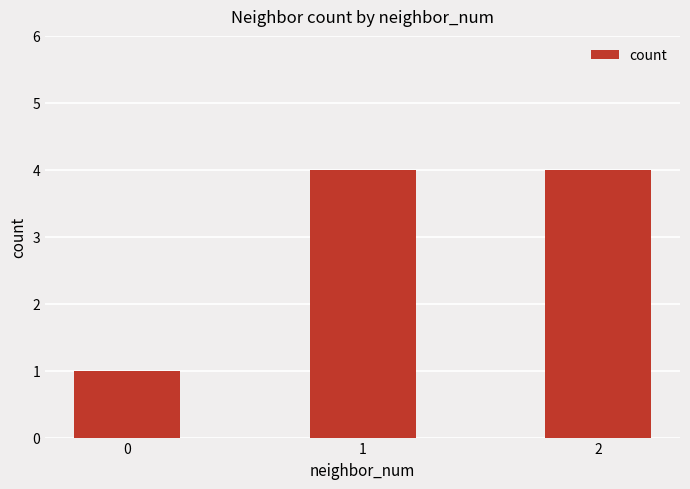

What is the value of the 3rd bar from the left?

4